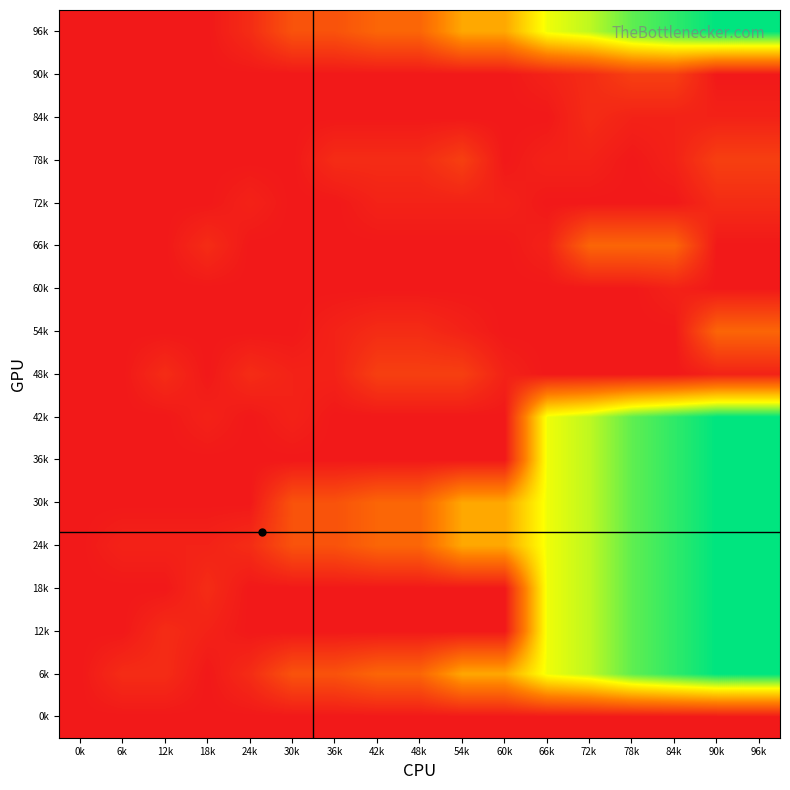

What is the greatest value displayed?

64